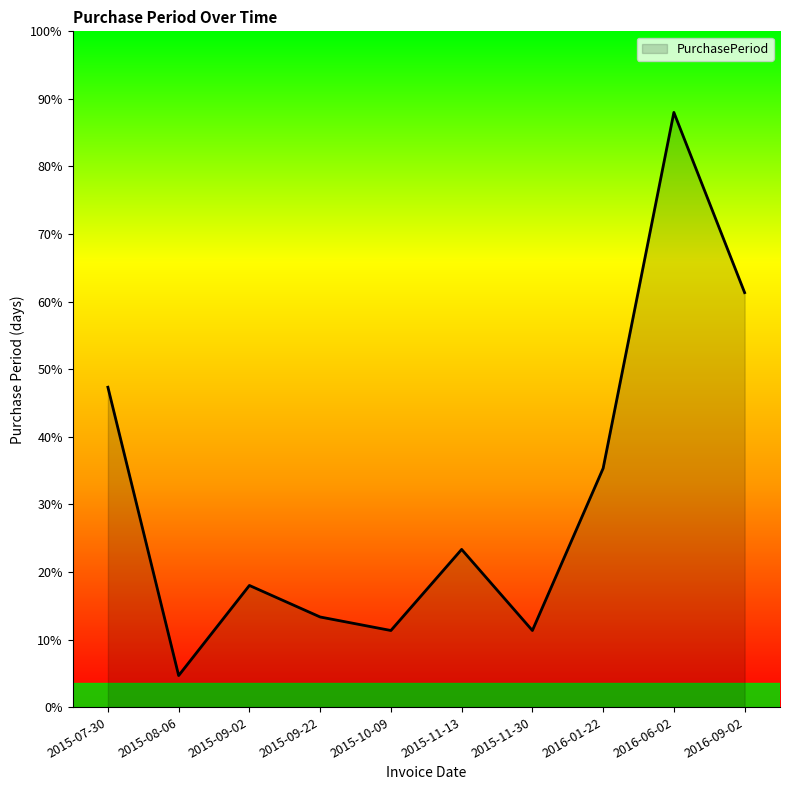

Does the chart have visible grid lines?

No